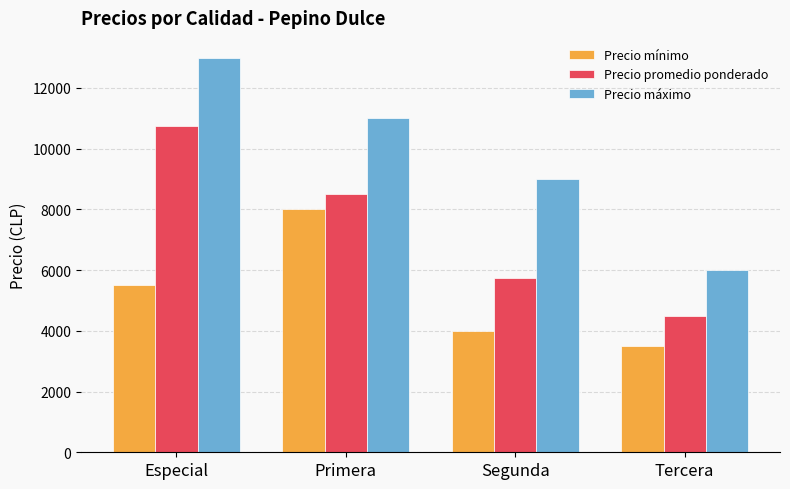

What is the difference between the maximum and second lowest values in the Precio promedio ponderado series?

5000